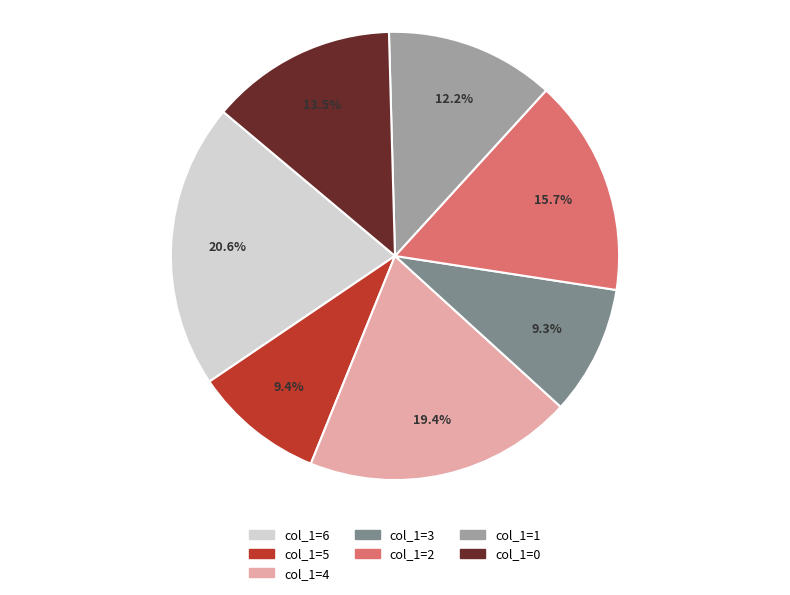

What is the largest slice in the pie chart?

col_1=6